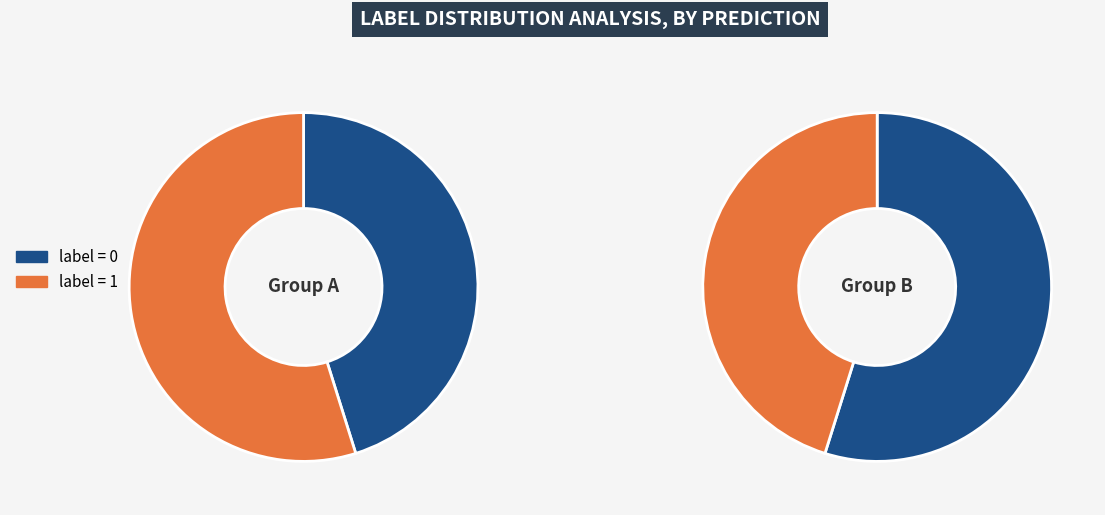

What is the largest slice in the pie chart?

label=0